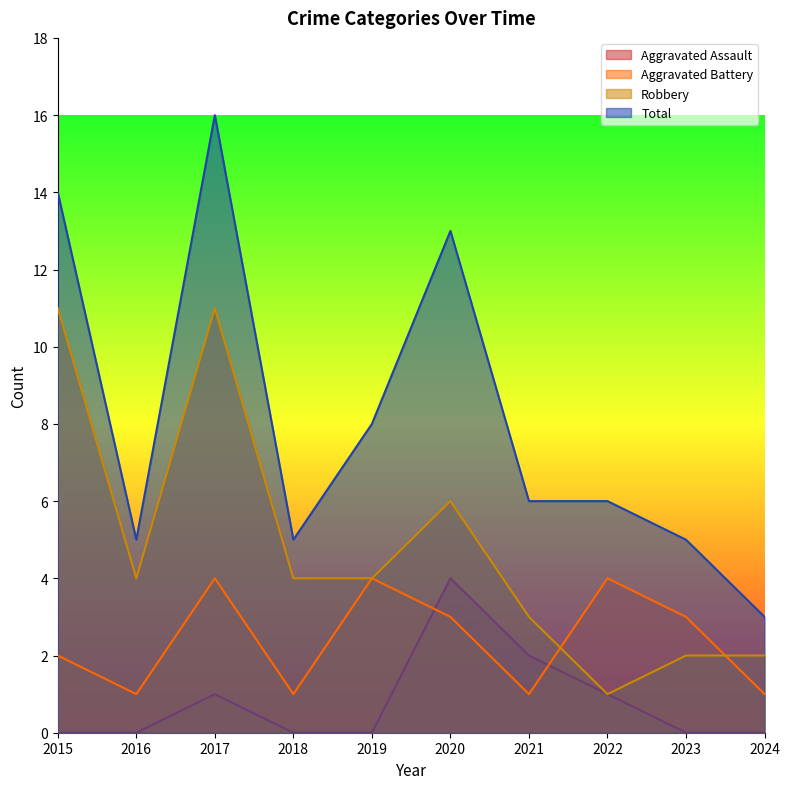

Which label corresponds to the largest value in the chart?

2017